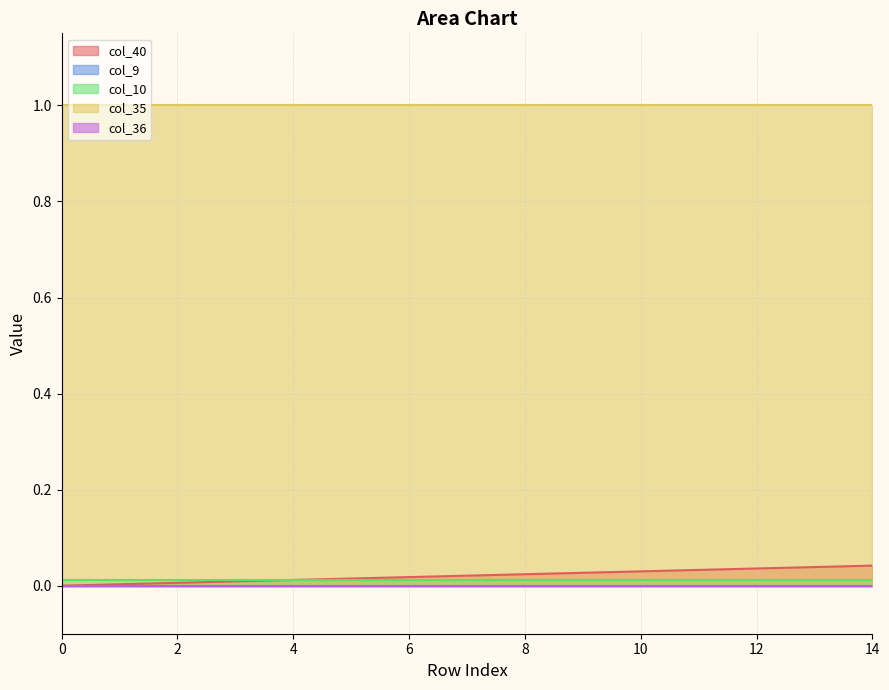

How many data points does each series have?

15